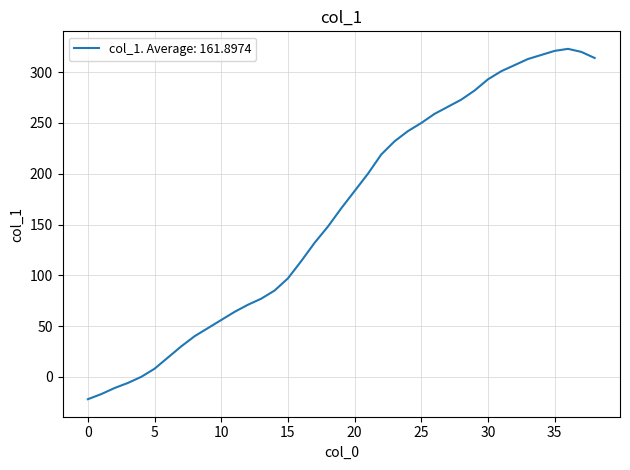

What is the smallest value displayed?

-22